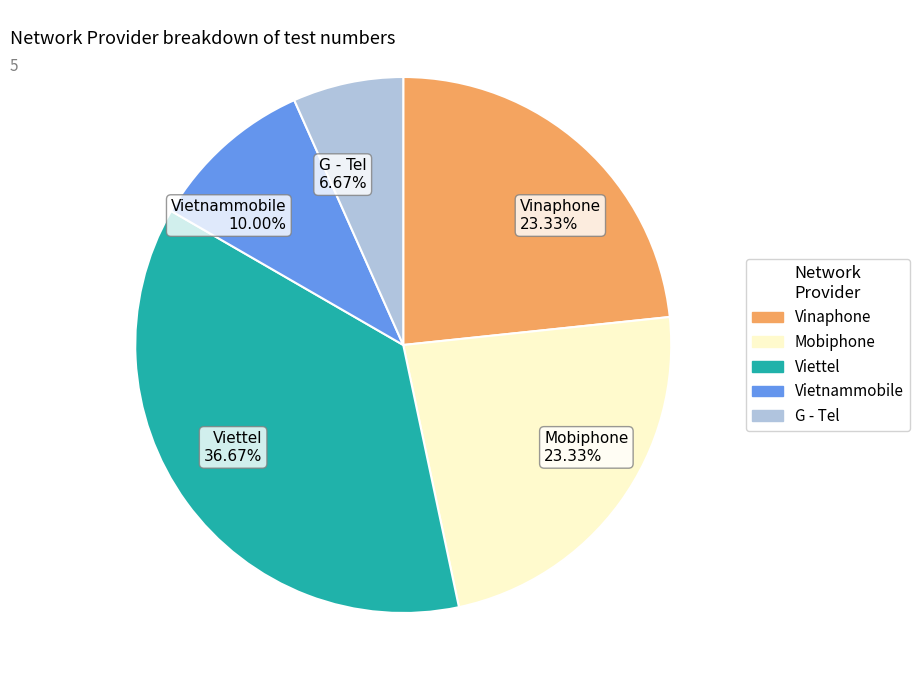

Is Vietnammobile 10.00% the majority of the pie?

No